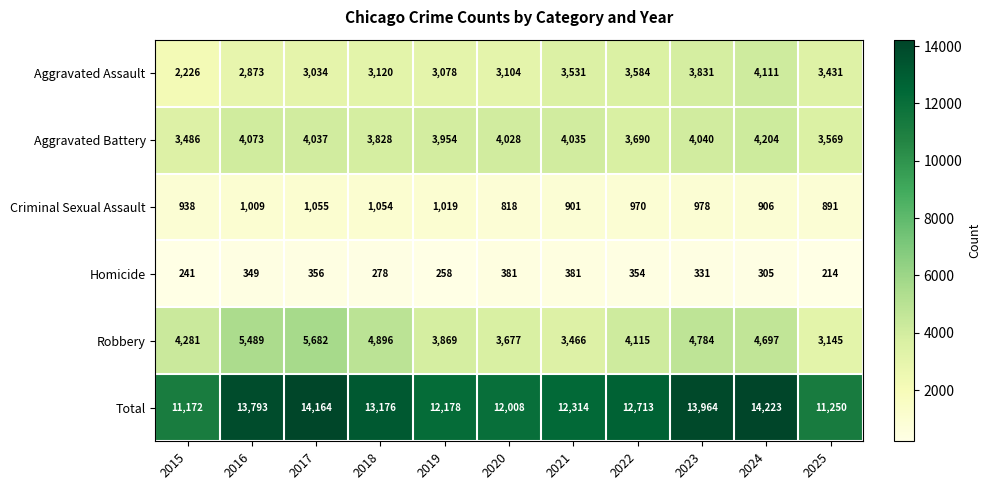

Which category has the lowest value in the Aggravated Battery series?

2015